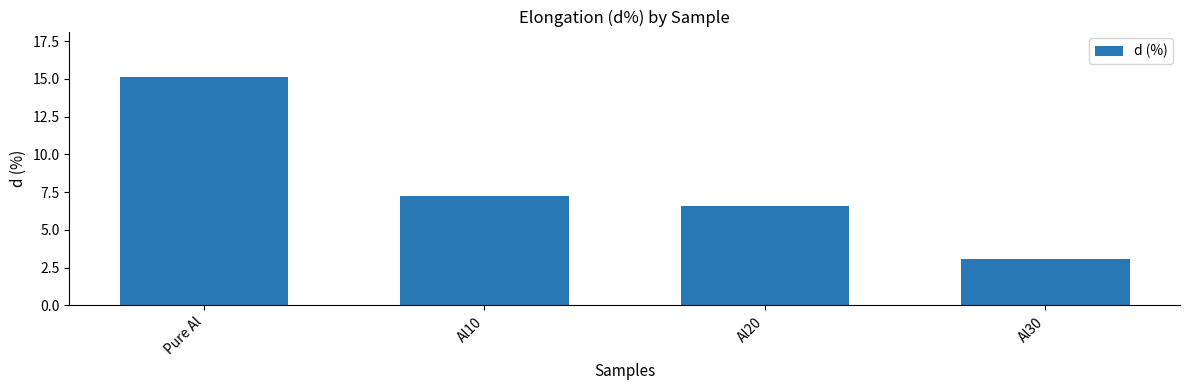

Is it true that the value at Al10 is 2.0?

False